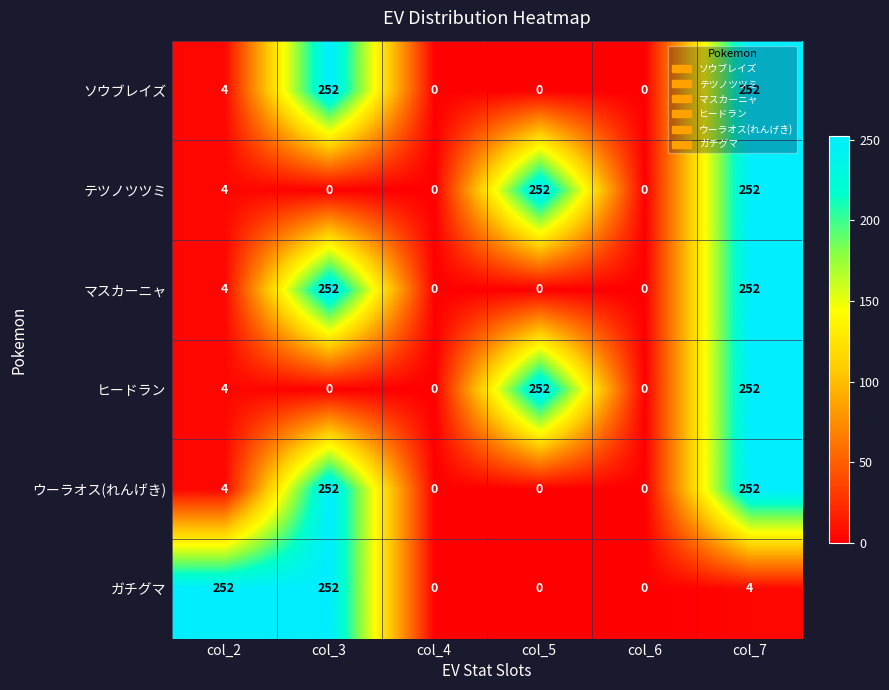

What is the maximum value for ソウブレイズ?

252